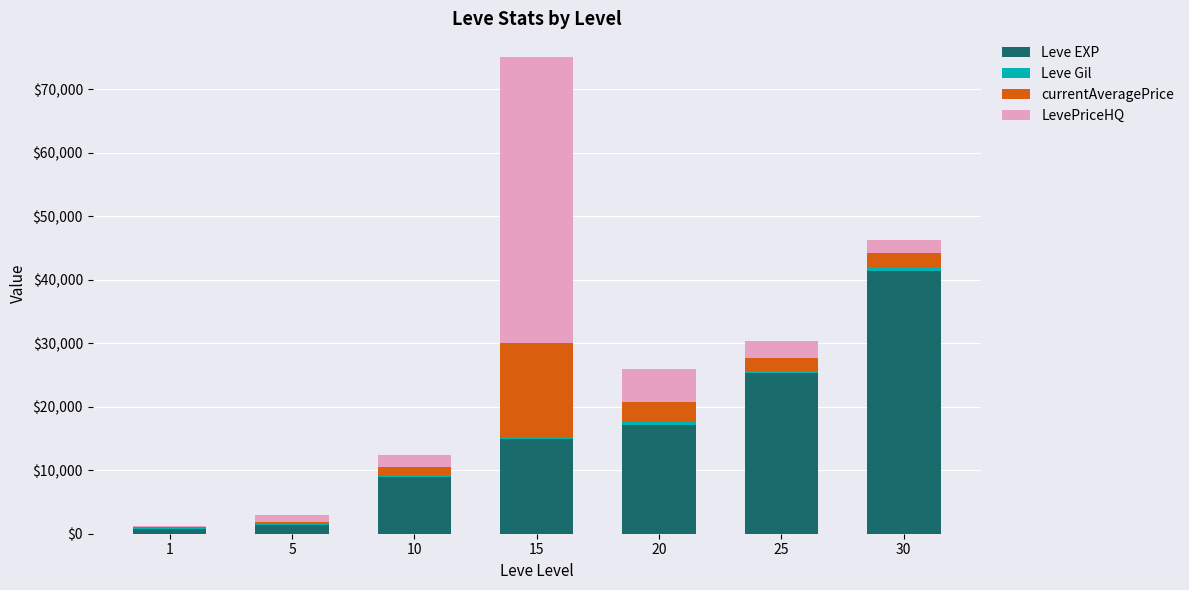

The value of Leve EXP at 10 is 8930.0. True or false?

True